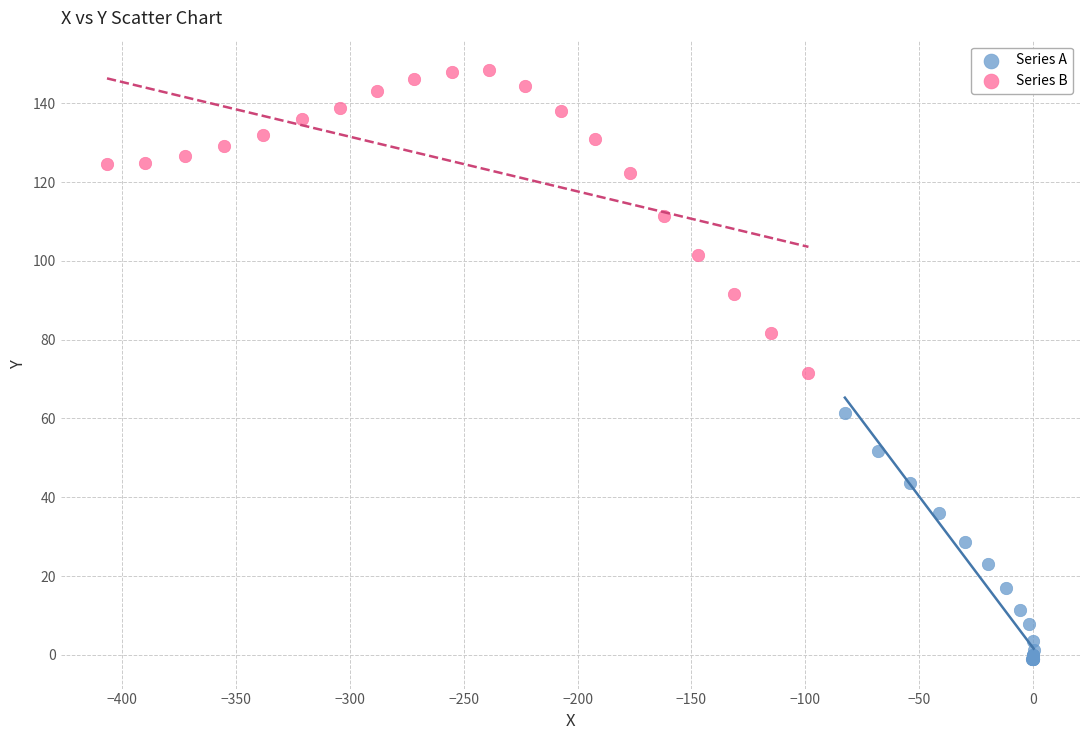

Which series contains the lowest Y value?

Series A